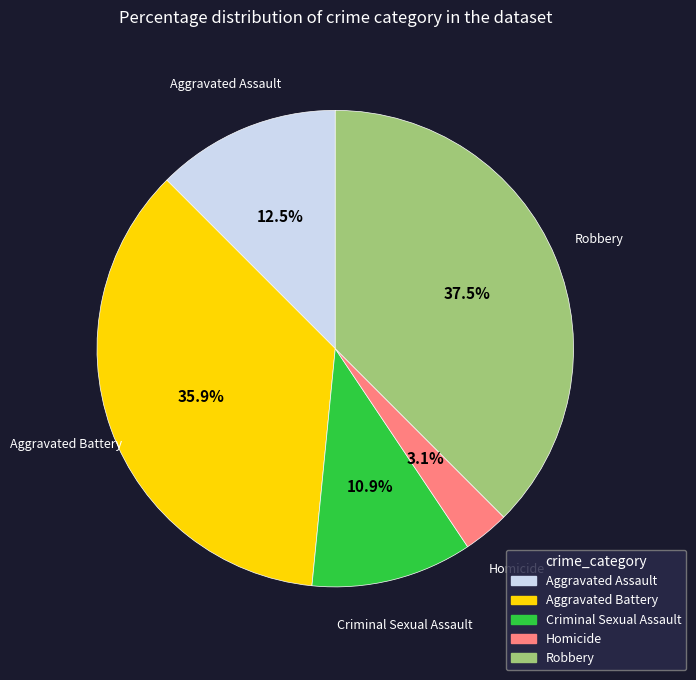

To the nearest percent, what portion does Aggravated Battery represent?

36%